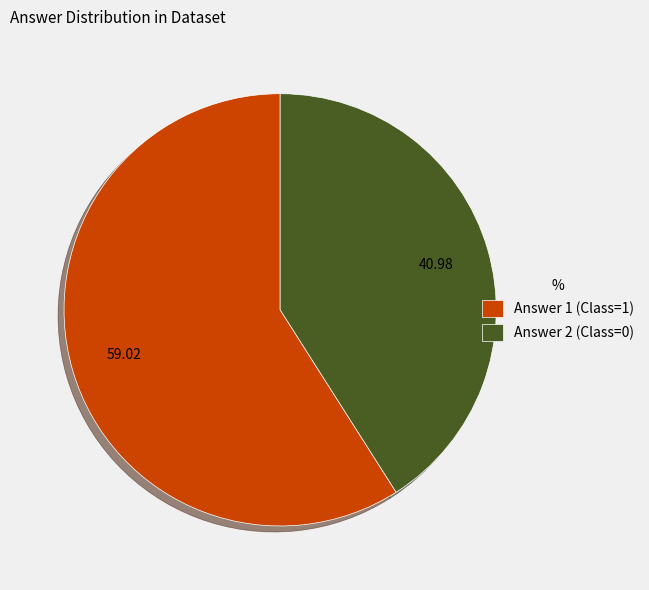

How many slices are in this pie chart?

2